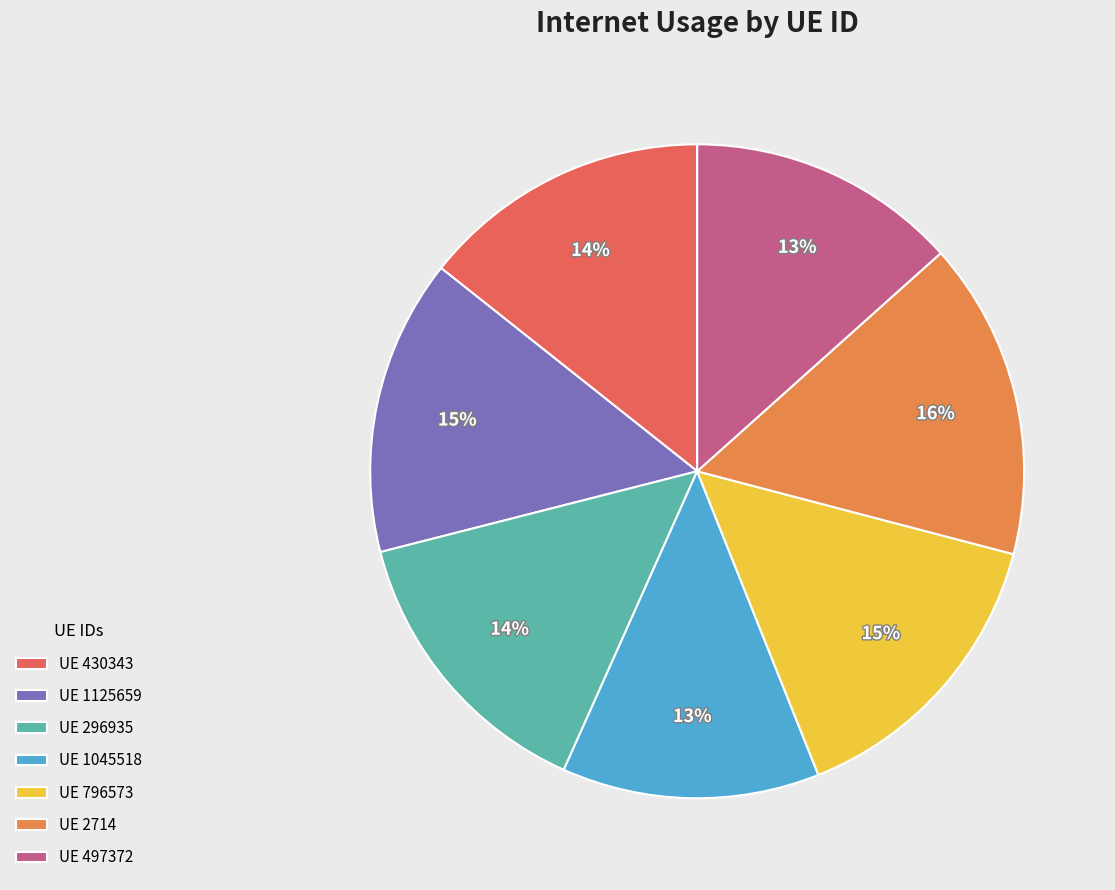

How many segments does this pie chart have?

7